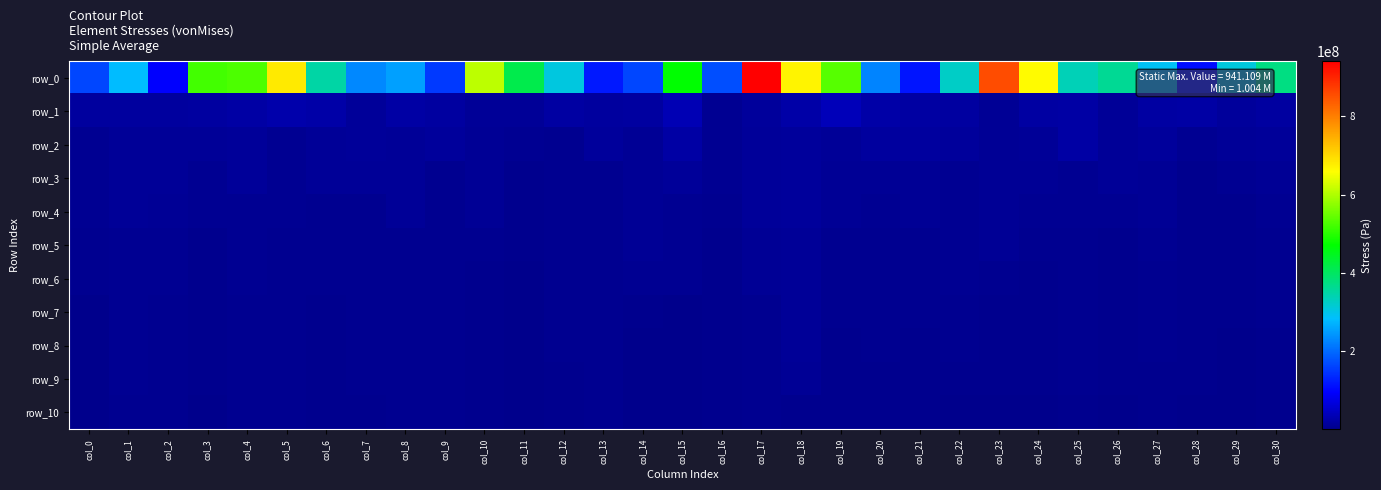

Rank the series by their maximum value, from lowest to highest.

row_10, row_9, row_5, row_6, row_7, row_8, row_3, row_4, row_2, row_1, row_0